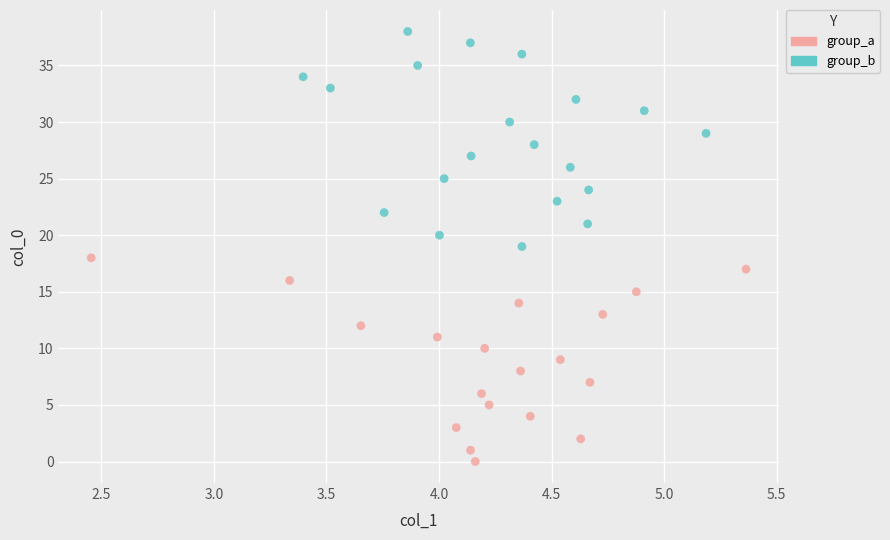

Which series has the widest spread of Y values?

group_b